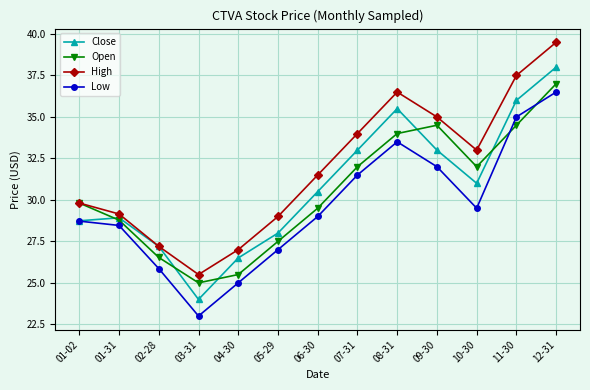

How many data points in High are less than 31?

6